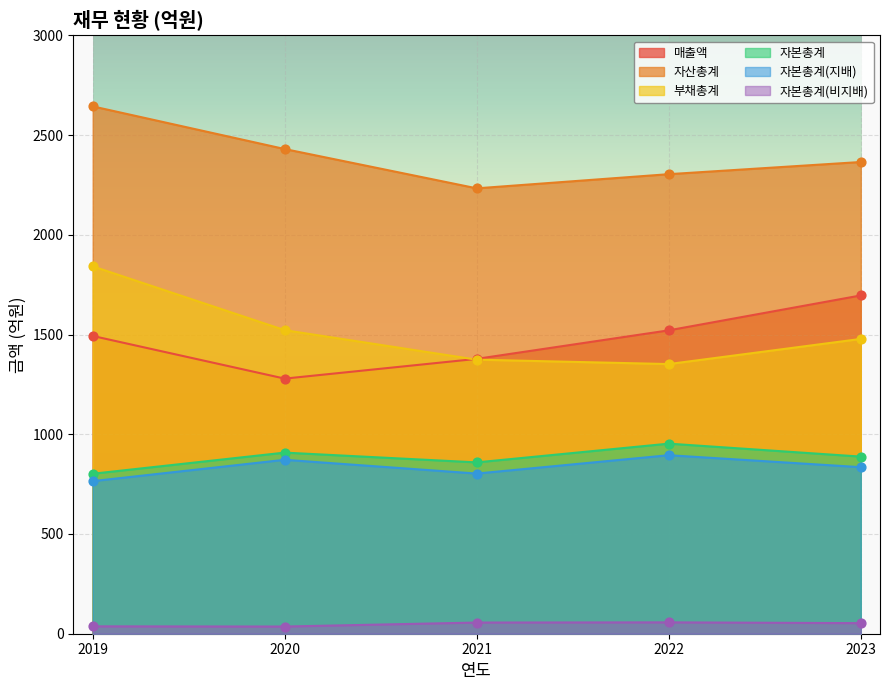

Which series has the largest total across all categories?

자산총계